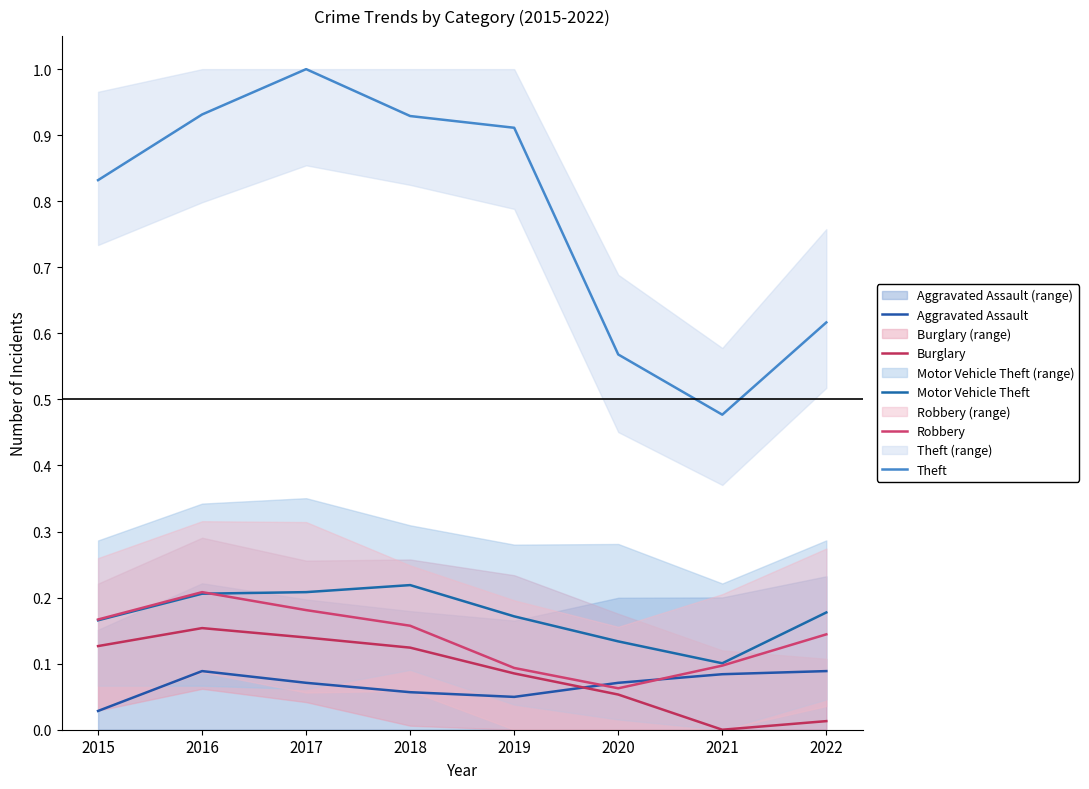

What is the spread (max minus min) of values at 2017?

0.9